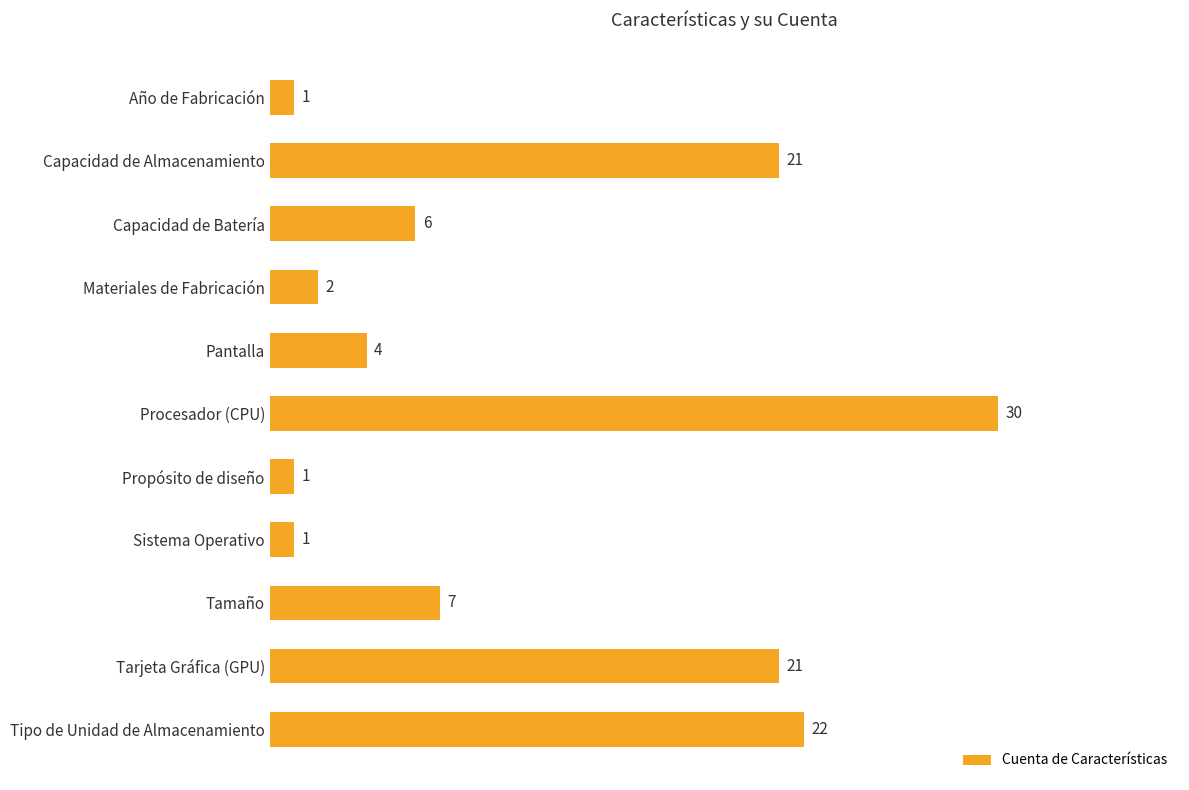

Between Tamaño and Propósito de diseño, which is larger?

Tamaño